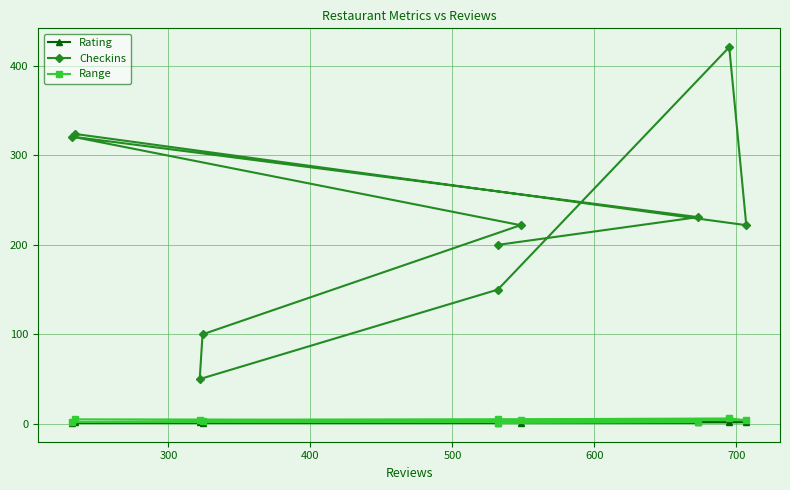

Count the number of categories in the chart.

10